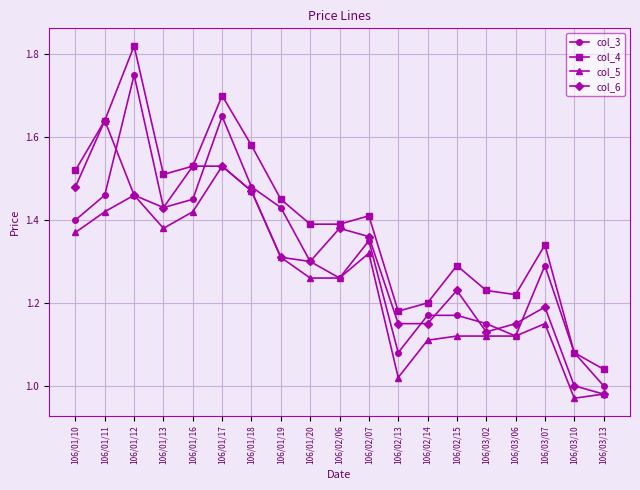

Which series changed the most between 106/02/13 and 106/03/02?

col_5